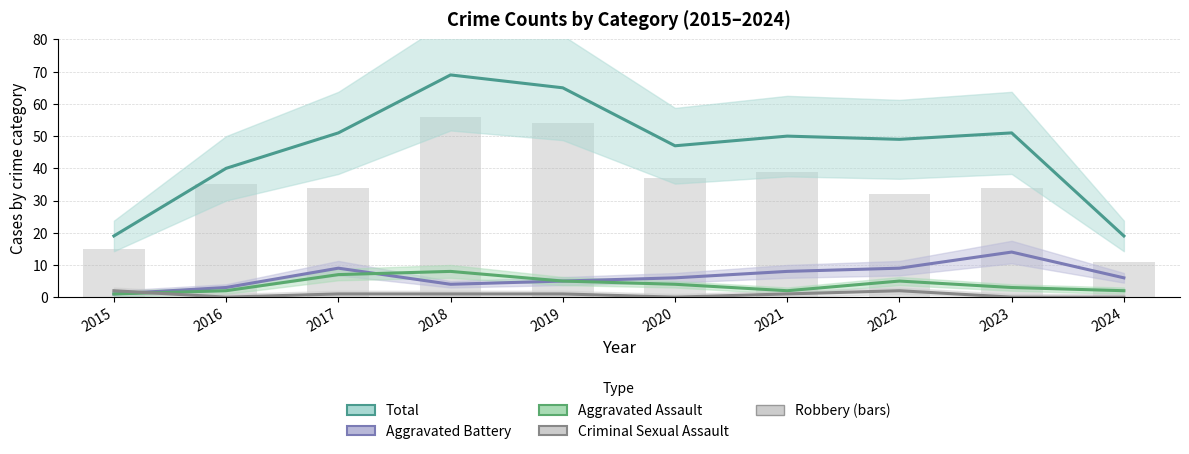

List the series in order of their peak value, highest first.

Total, Robbery, Aggravated Battery, Aggravated Assault, Criminal Sexual Assault